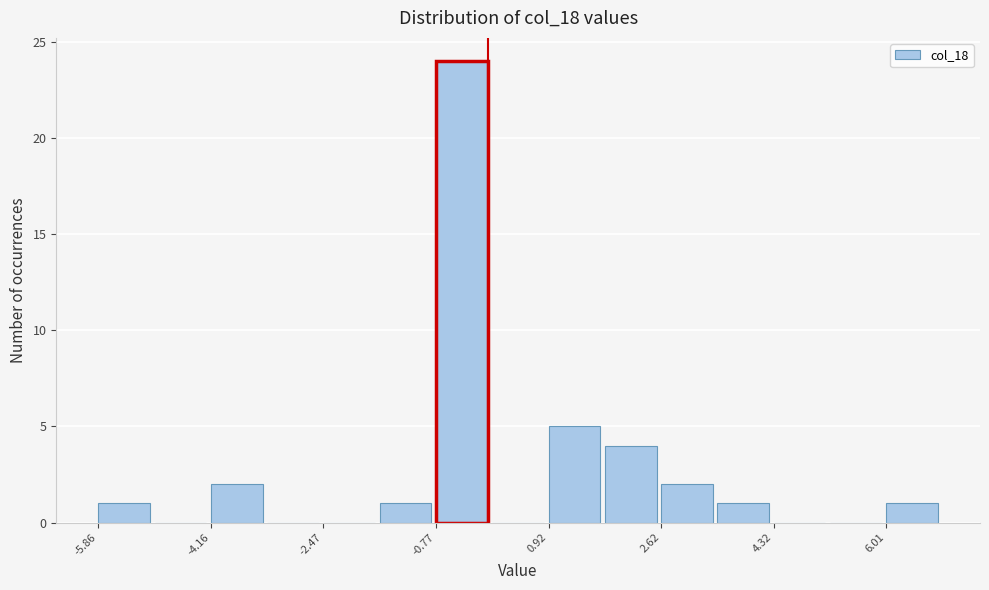

Reading left to right, list every bar in this chart as the range it spans on the x-axis followed by its height. Neither the bar edges nor the heights are printed on the chart, so give them approximately, as read against the axes.

-5.8 to -5.0: 1
-5.0 to -4.2: 0
-4.2 to -3.4: 2
-3.4 to -2.4: 0
-2.4 to -1.6: 0
-1.6 to -0.8: 1
-0.8 to 0.0: 24
0.0 to 1.0: 0
1.0 to 1.8: 5
1.8 to 2.6: 4
2.6 to 3.4: 2
3.4 to 4.4: 1
4.4 to 5.2: 0
5.2 to 6.0: 0
6.0 to 6.8: 1